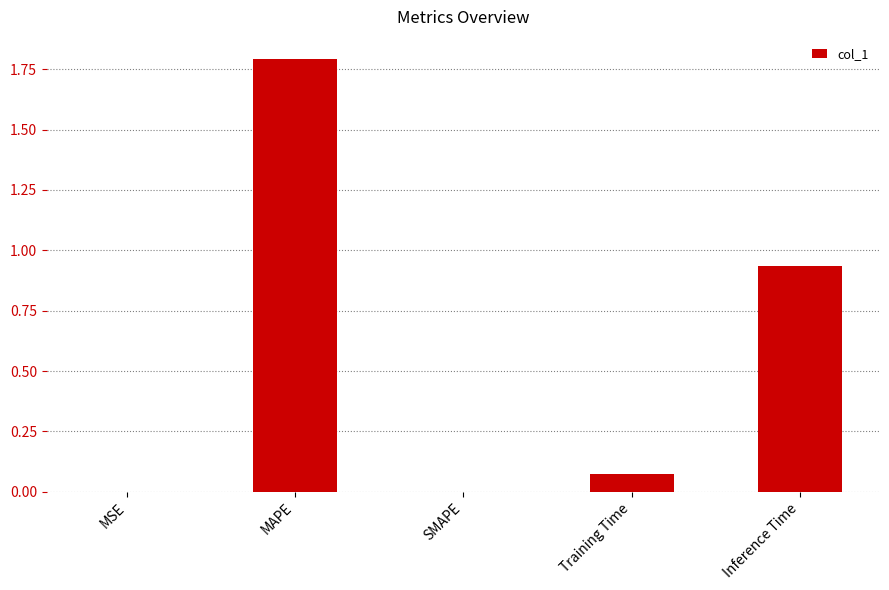

Which label corresponds to the largest value in the chart?

MAPE